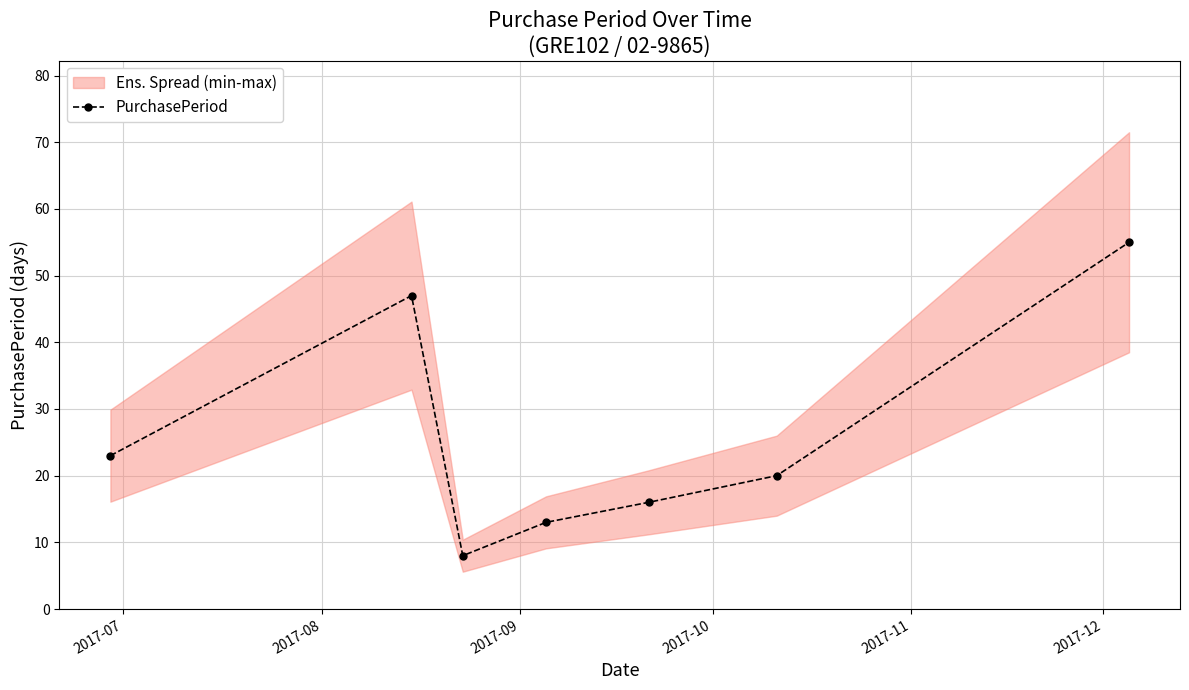

How many interior local valleys does the PurchasePeriod series have?

1